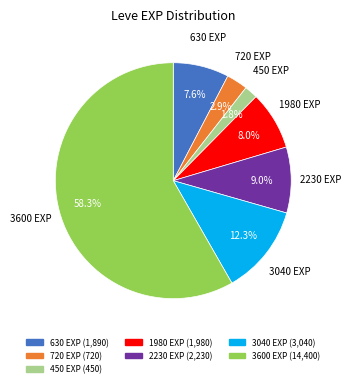

Does any single category account for the majority?

Yes